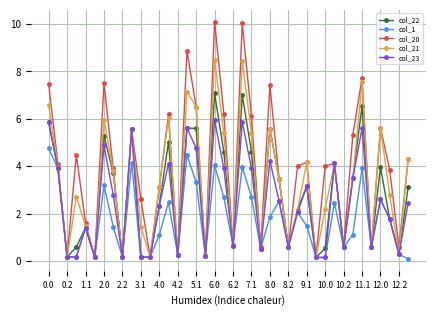

What is the greatest value displayed?

10.1